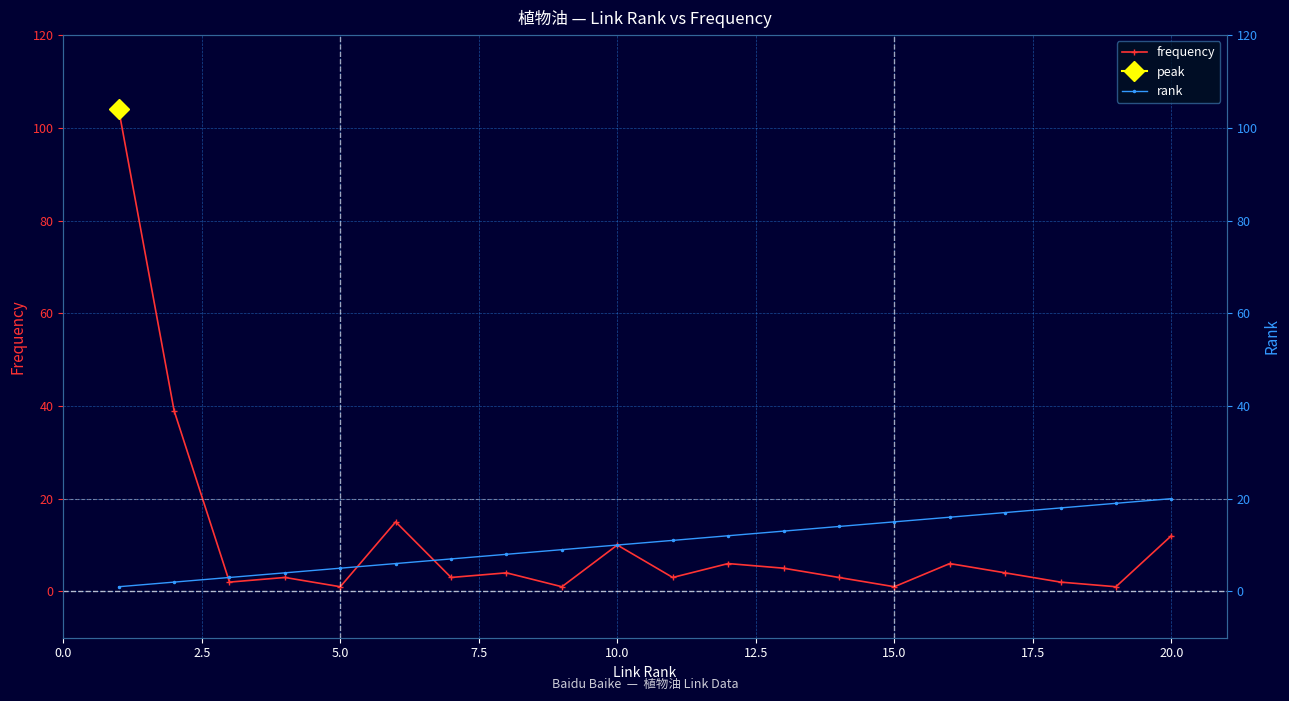

The frequency series shows 1 at 15.0. True or false?

True